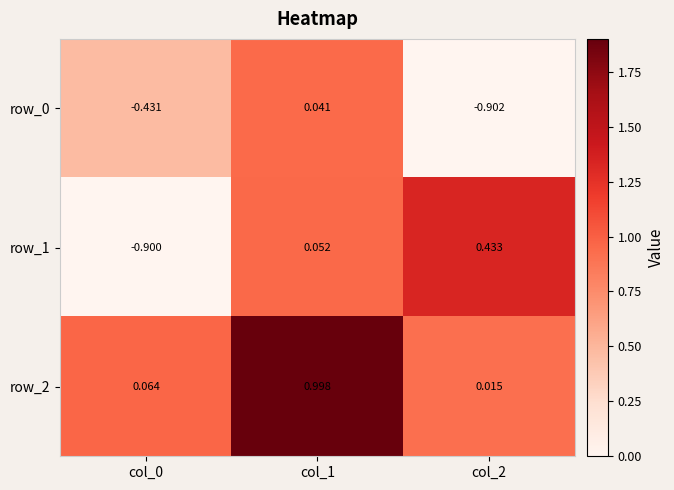

What is the total value across all series at col_2?

-0.5